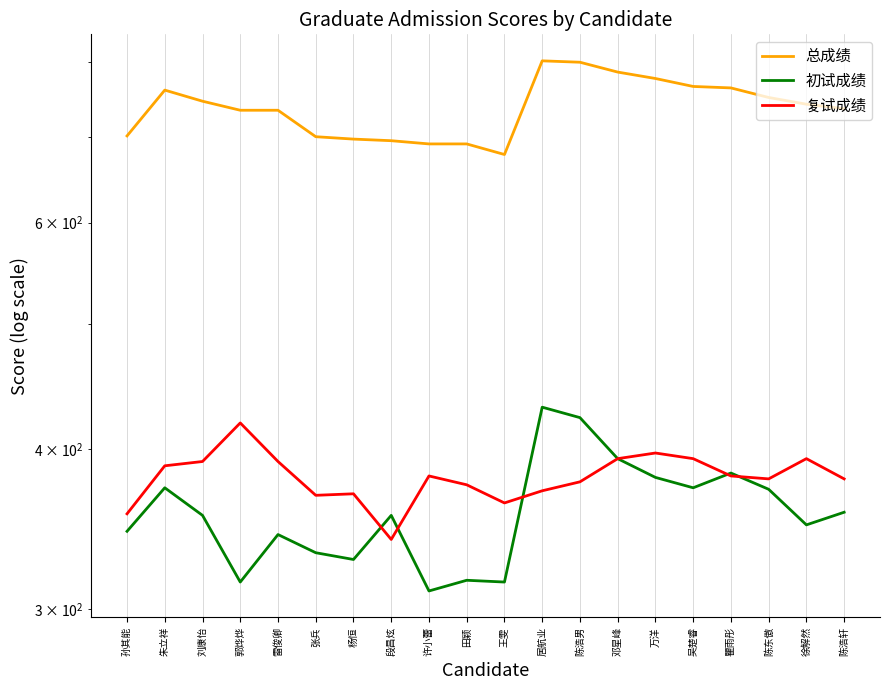

The value of 初试成绩 at 杨恒 is 579. True or false?

False